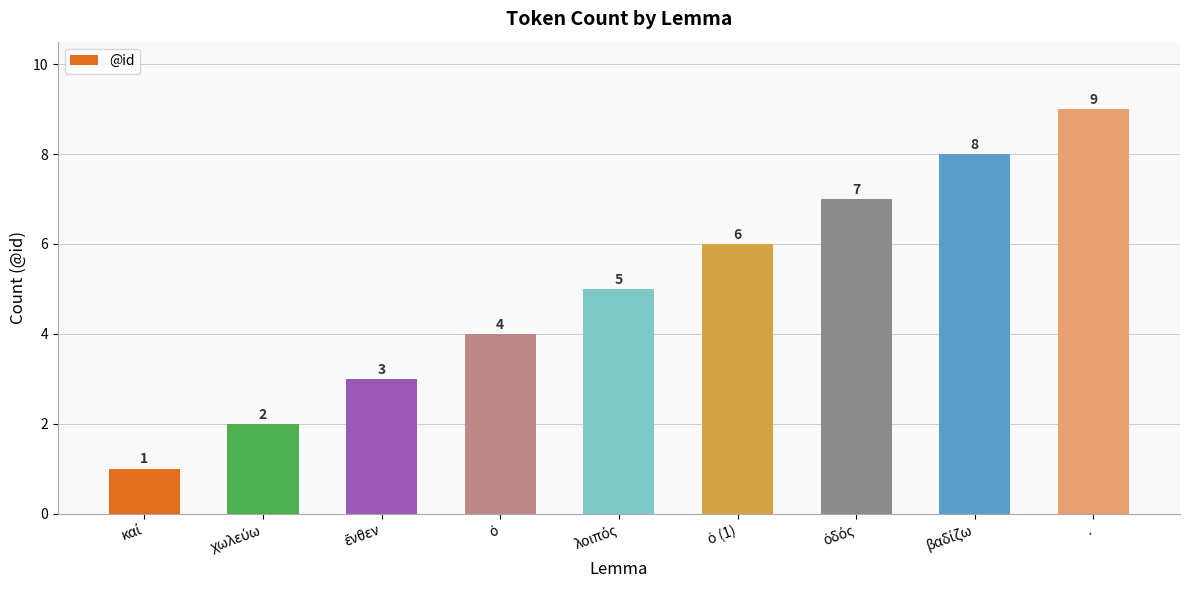

Reading right to left, transcribe all the data shown in this chart.

9	8	7	6	5	4	3	2	1